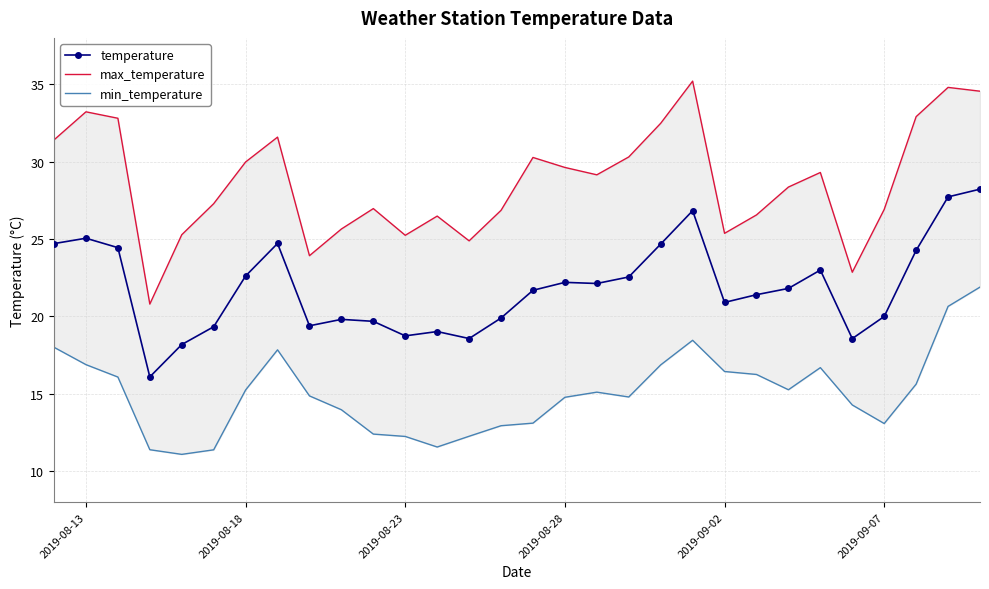

What is the highest value of the temperature series?

28.2